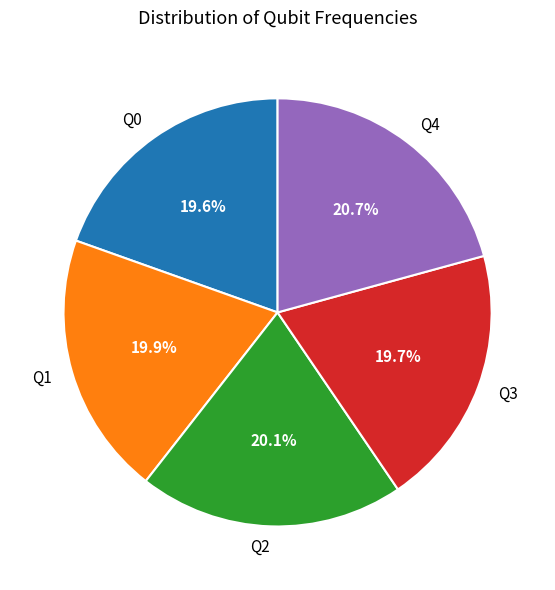

What percentage is the Q4 slice, to the nearest percent?

21%